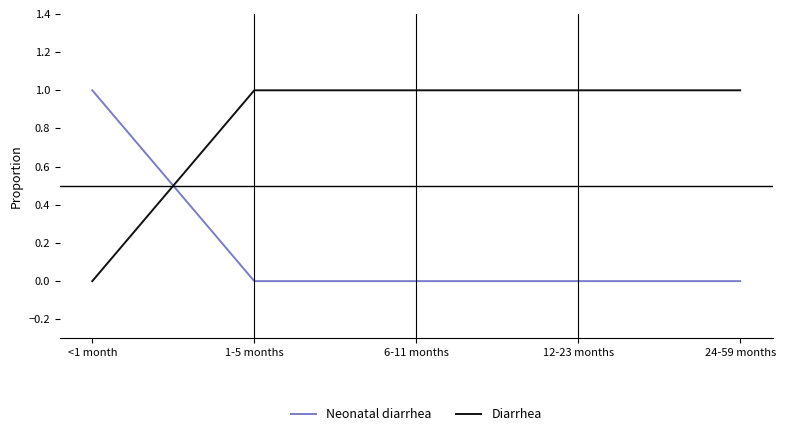

At <1 month, list the series in order from smallest to largest.

Diarrhea, Neonatal diarrhea